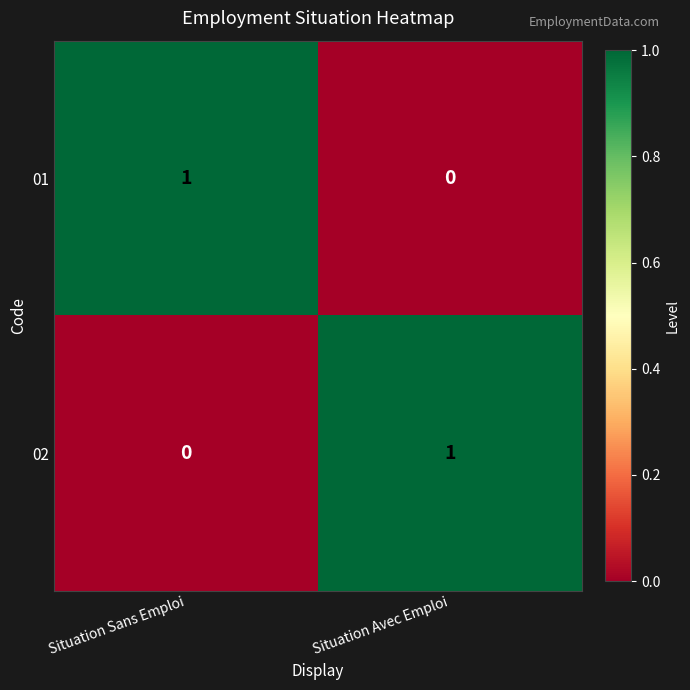

Where is 02 nearest to the value 0?

Situation Sans Emploi